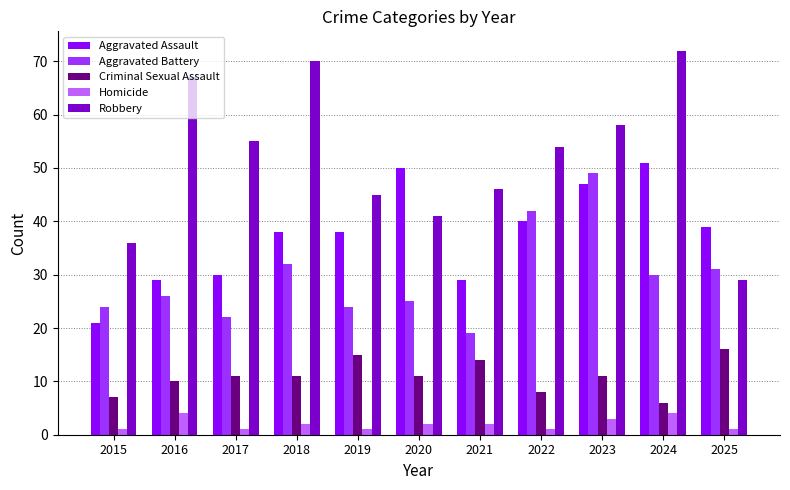

What is the difference between the maximum and minimum values in the Robbery series?

43